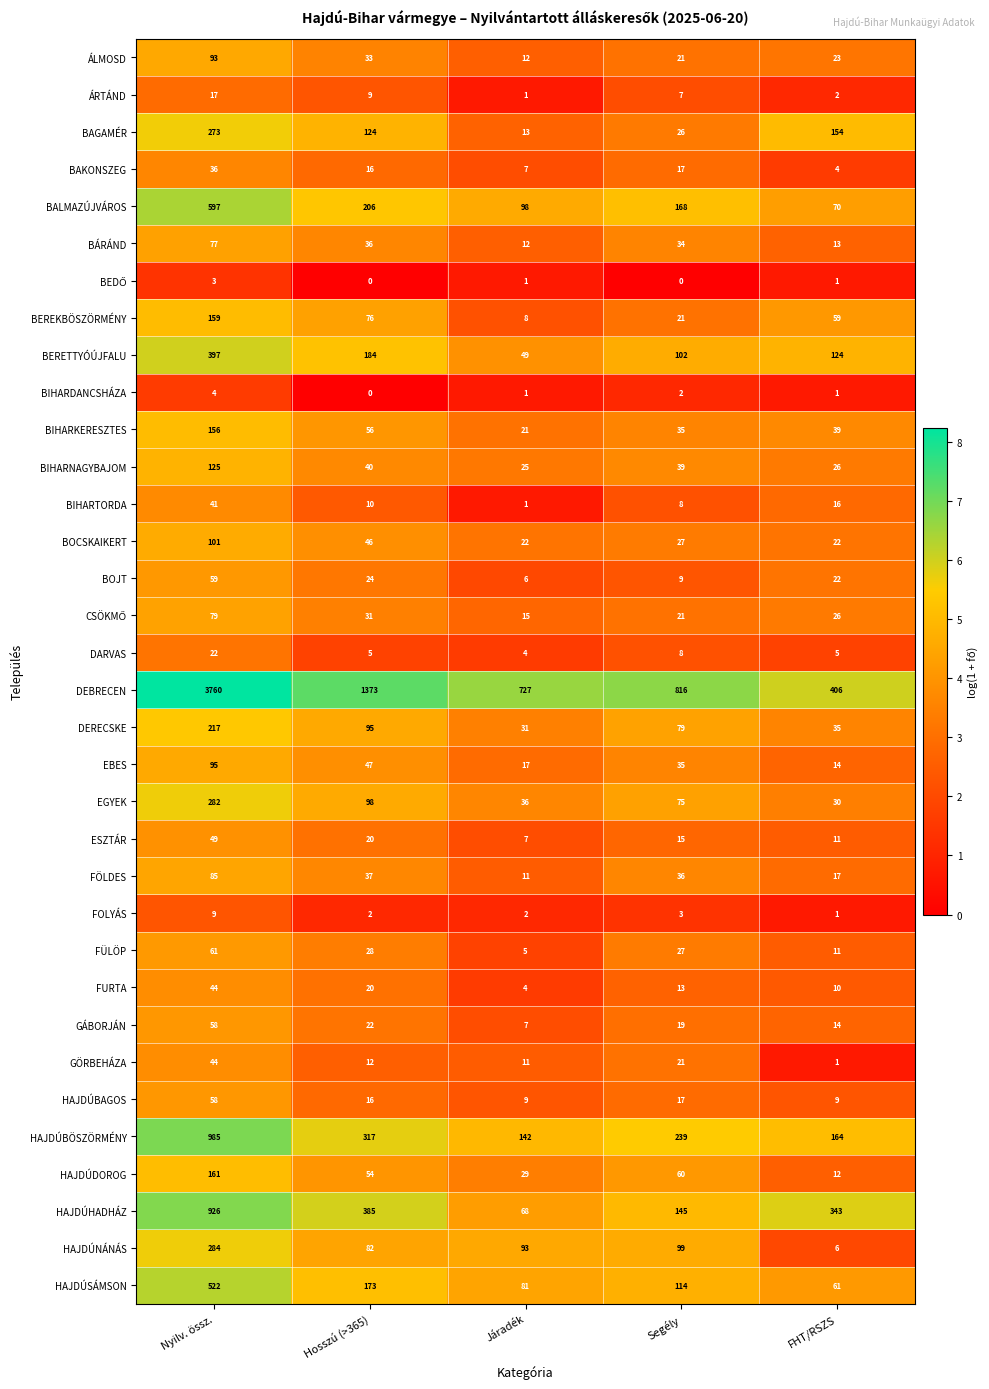

At how many categories does at least one series exceed 807?

3